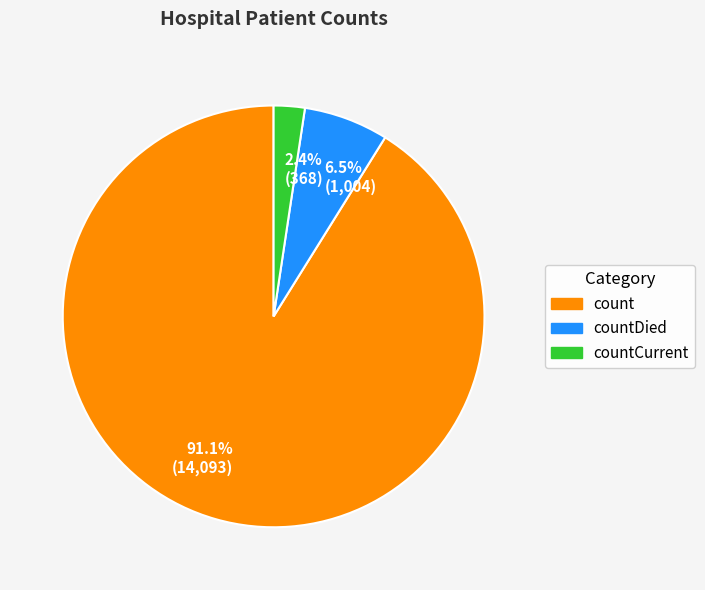

How many segments does this pie chart have?

3